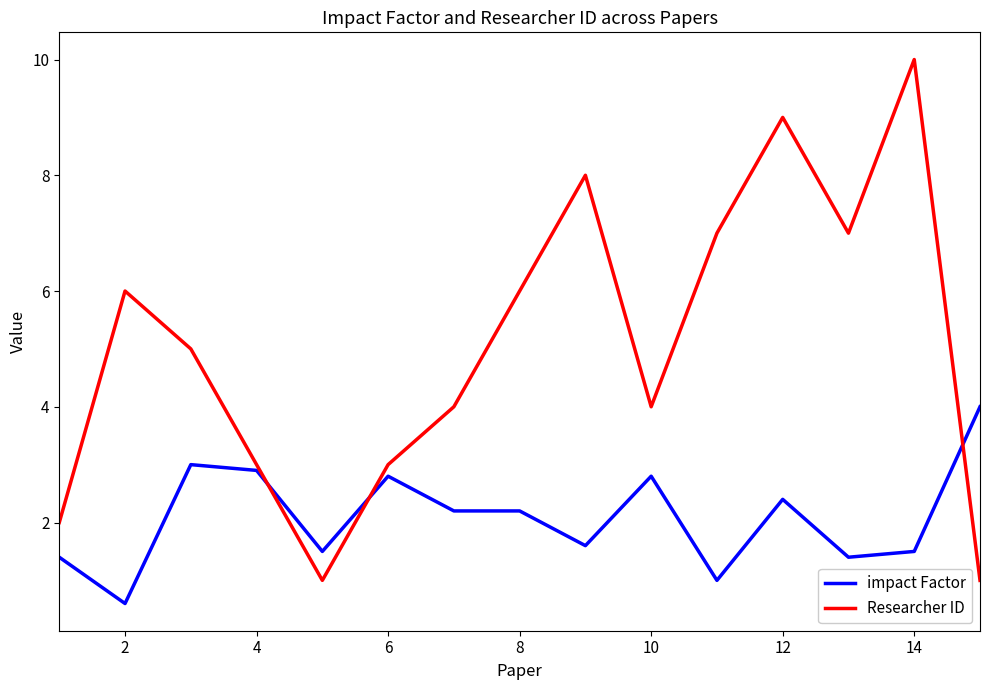

How many intersections are there between Researcher ID and impact Factor?

3